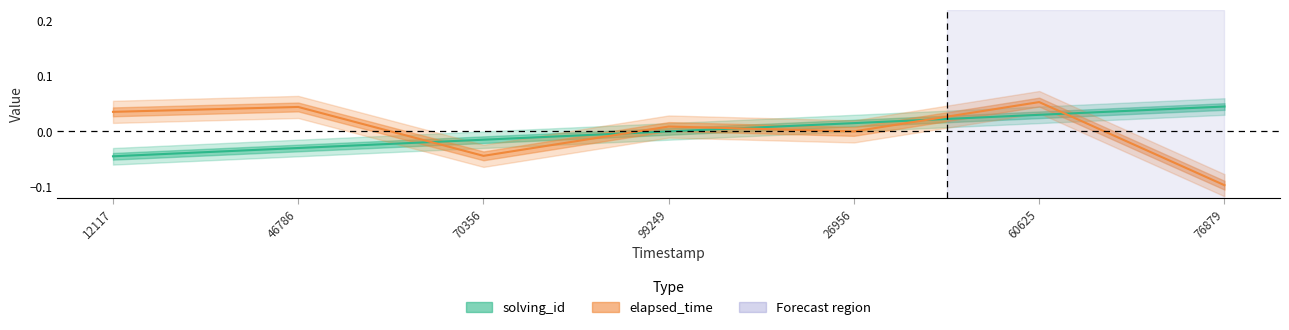

The solving_id series shows -0.0 at 46786. True or false?

False